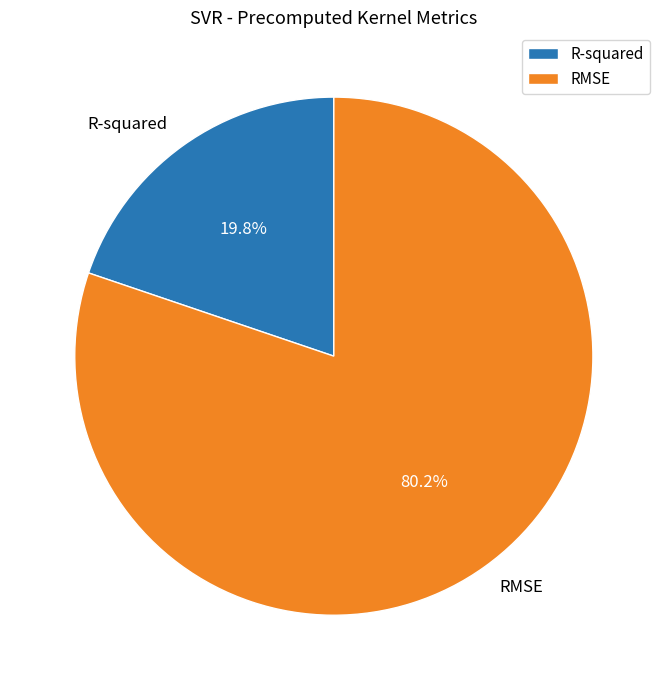

Does any single category account for the majority?

Yes